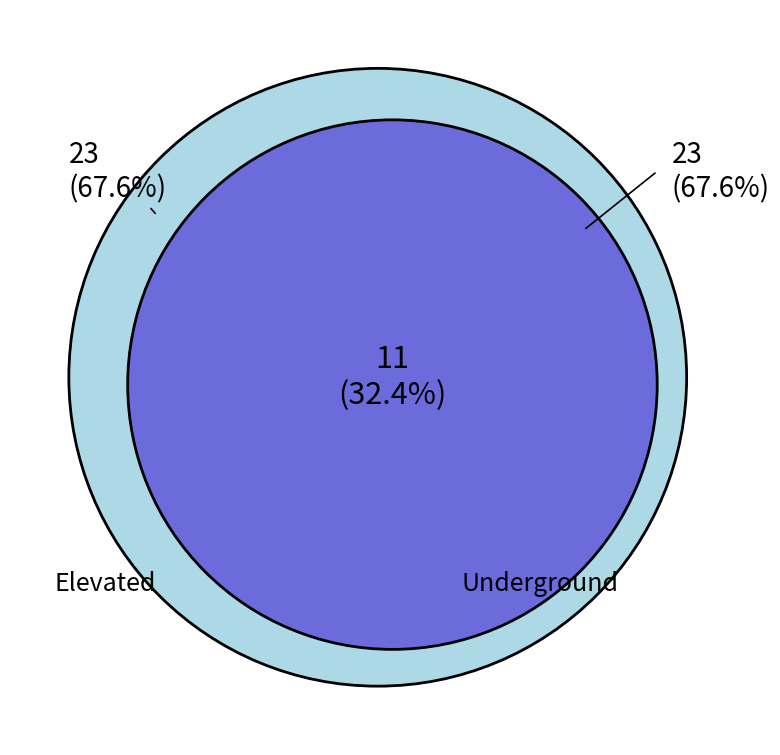

Which slice is the largest?

Elevated